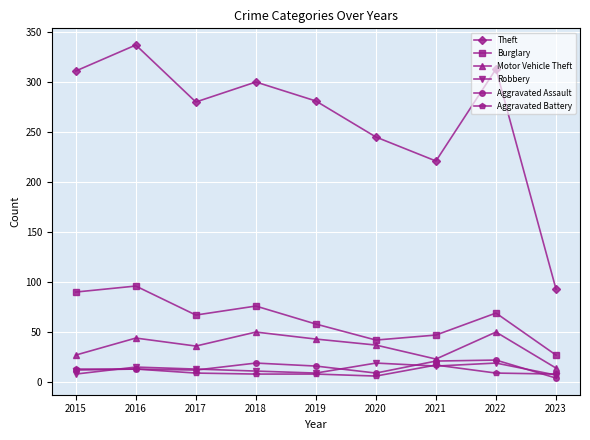

Is it true that Burglary equals 50 at 2018?

False